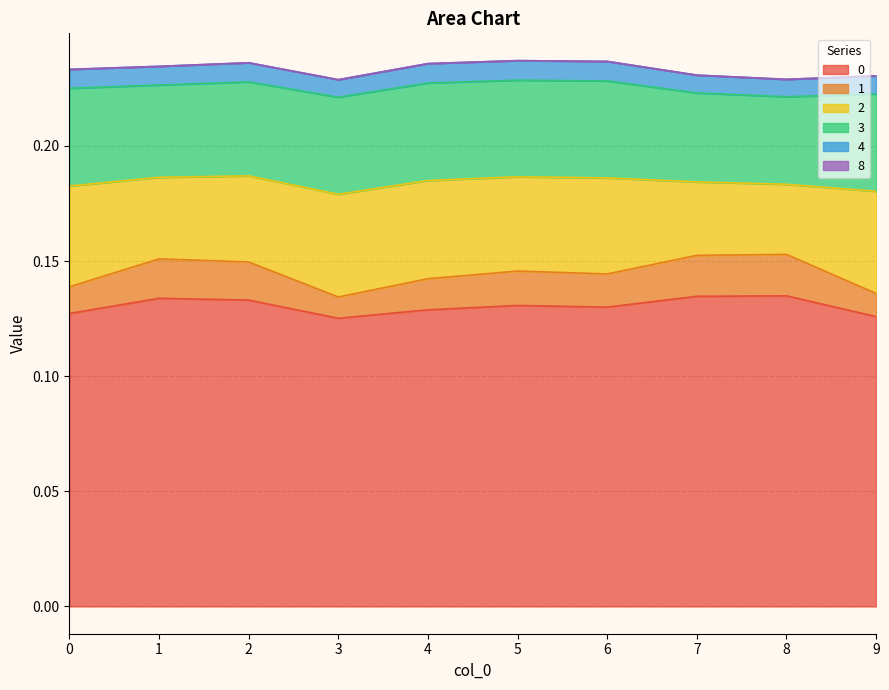

At which category is the sum across all series the highest?

5